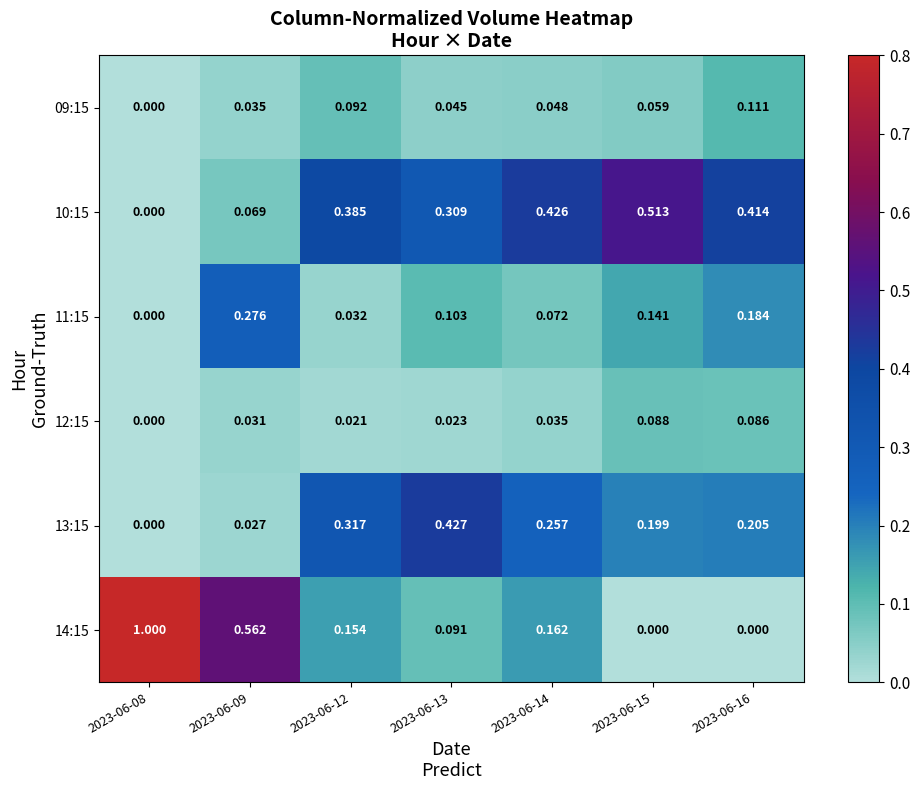

Is the value of 10:15 at 2023-06-16 greater than the value of 11:15 at 2023-06-14?

Yes